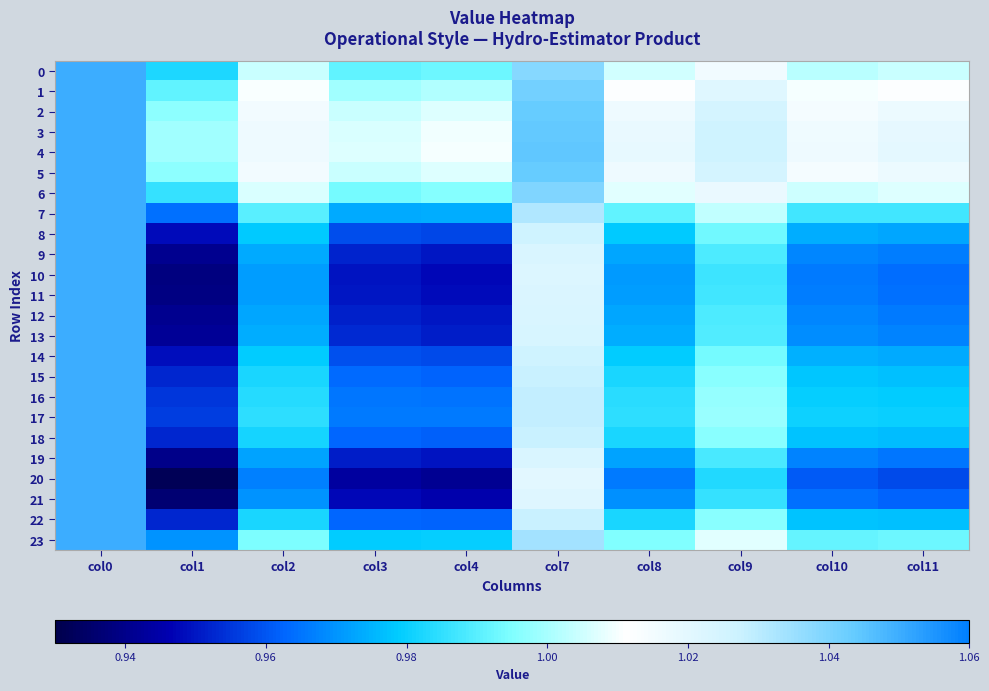

Between col0 and col1, which is larger?

col0